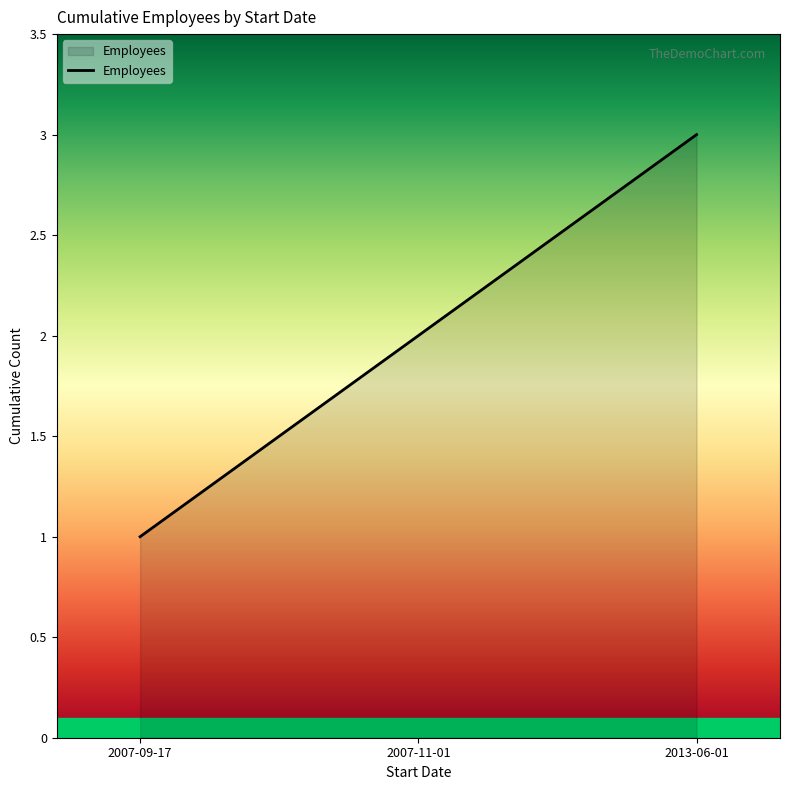

What position from the left is 2007-09-17?

1